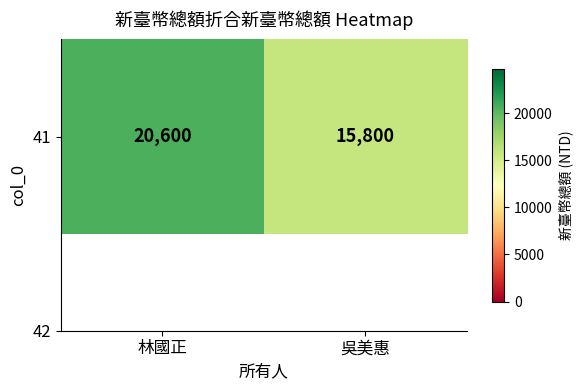

Which label corresponds to the smallest value in the chart?

吳美惠